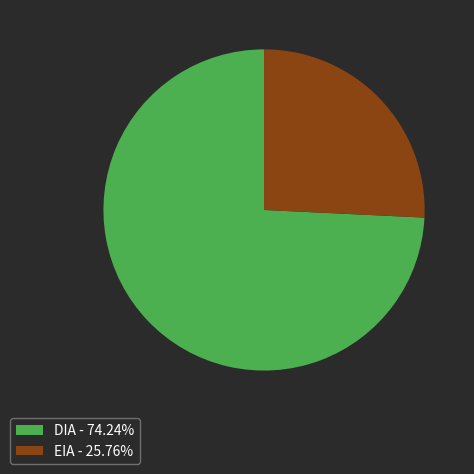

Combined, do EIA - 25.76% and DIA - 74.24% account for over 50%?

Yes